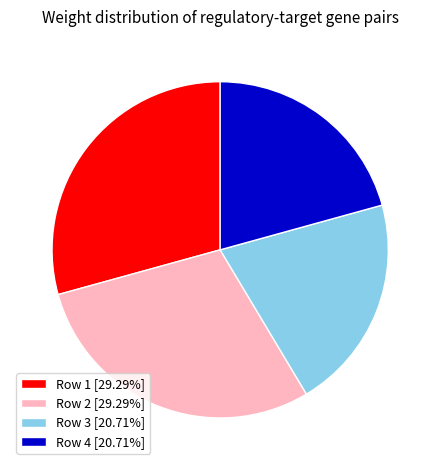

Does Row 2 [29.29%] account for over 50% of the chart?

No